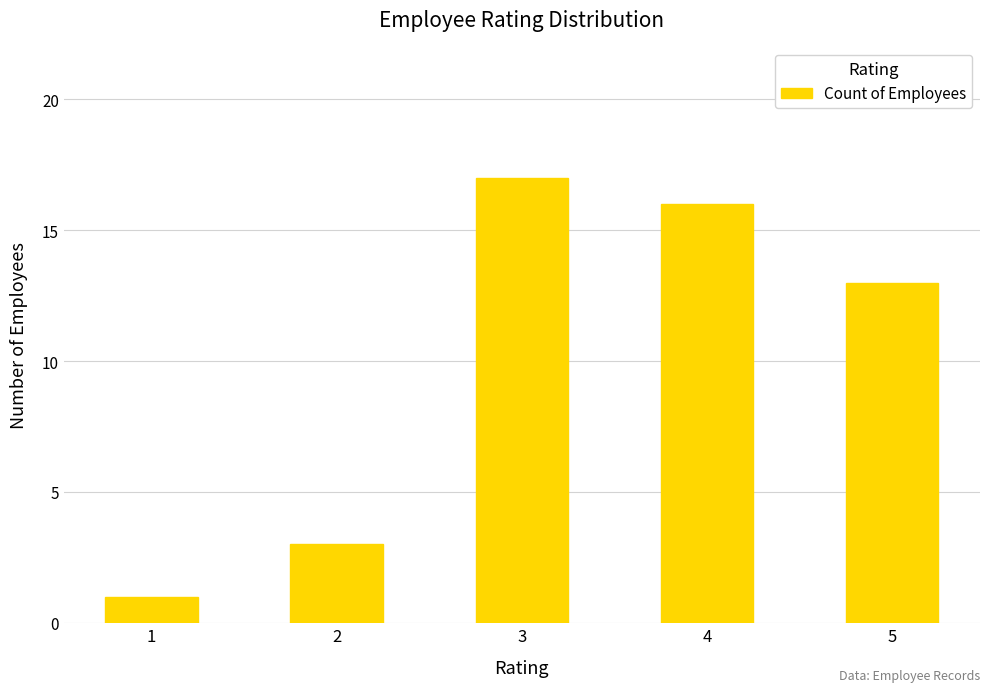

Are the bars horizontal?

No